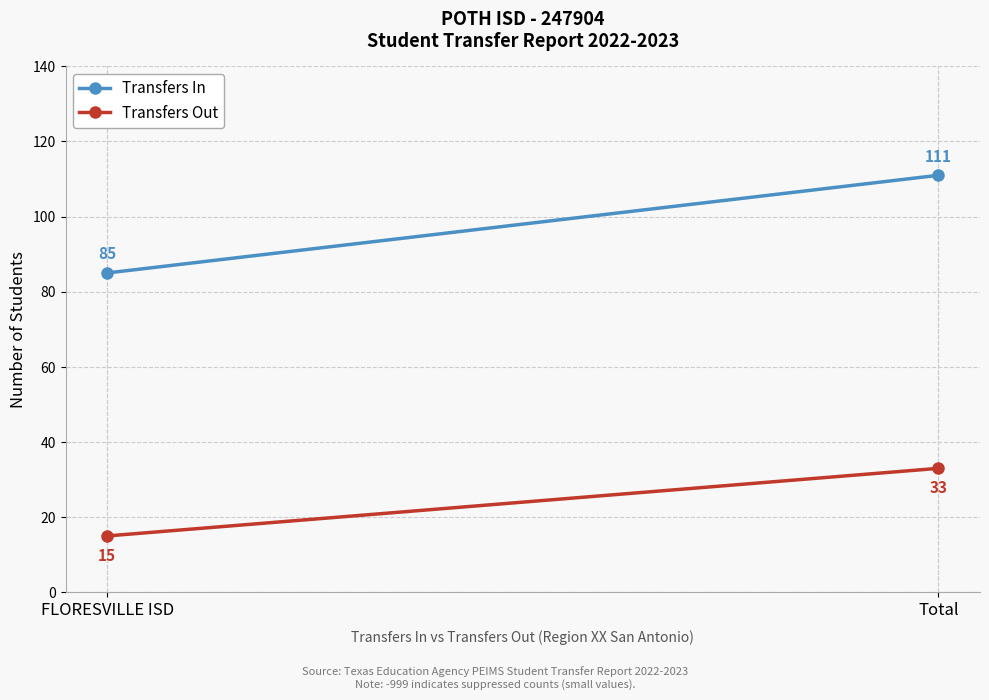

Between FLORESVILLE ISD and Total, which series saw the biggest shift?

Transfers In